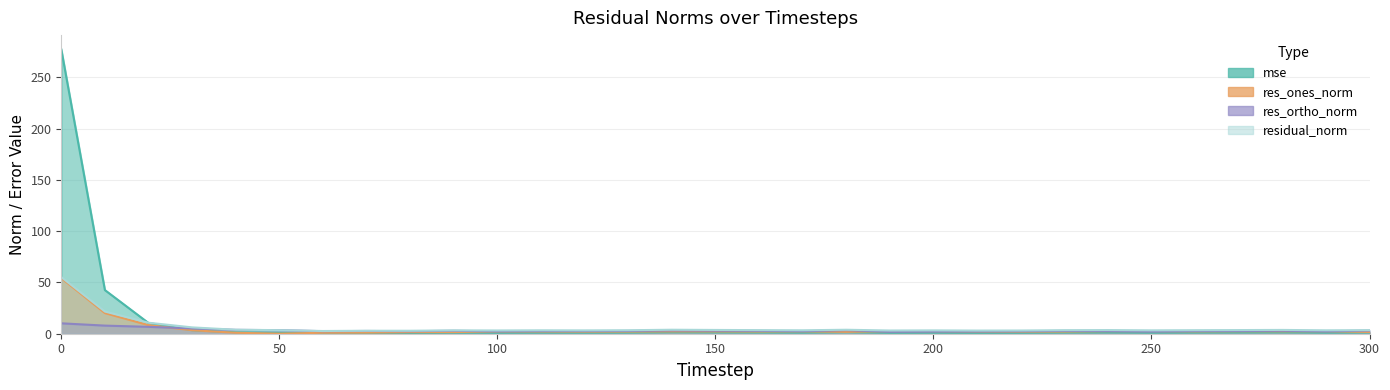

True or false: res_ones_norm has a value of 2.1 at 230.

True